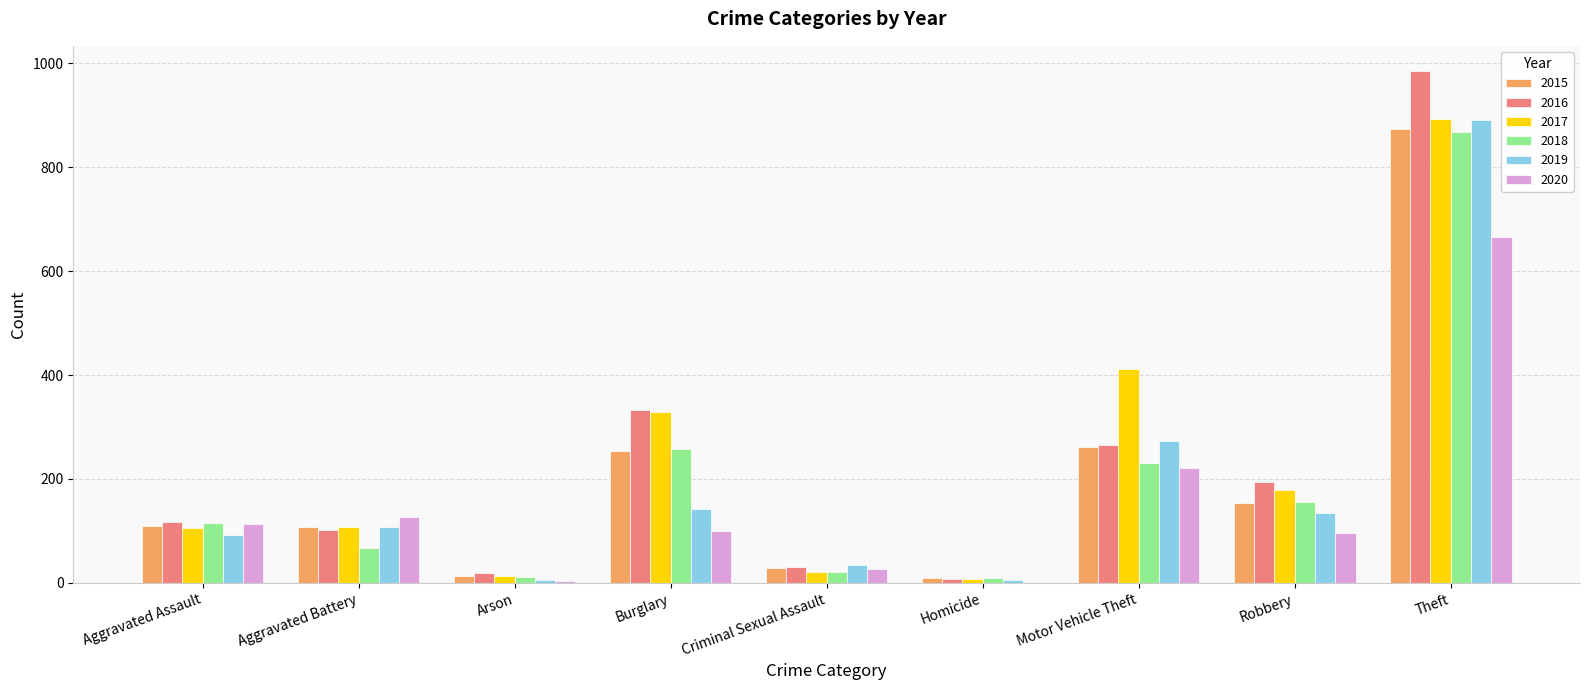

True or false: 2015 has a value of 211 at Robbery.

False